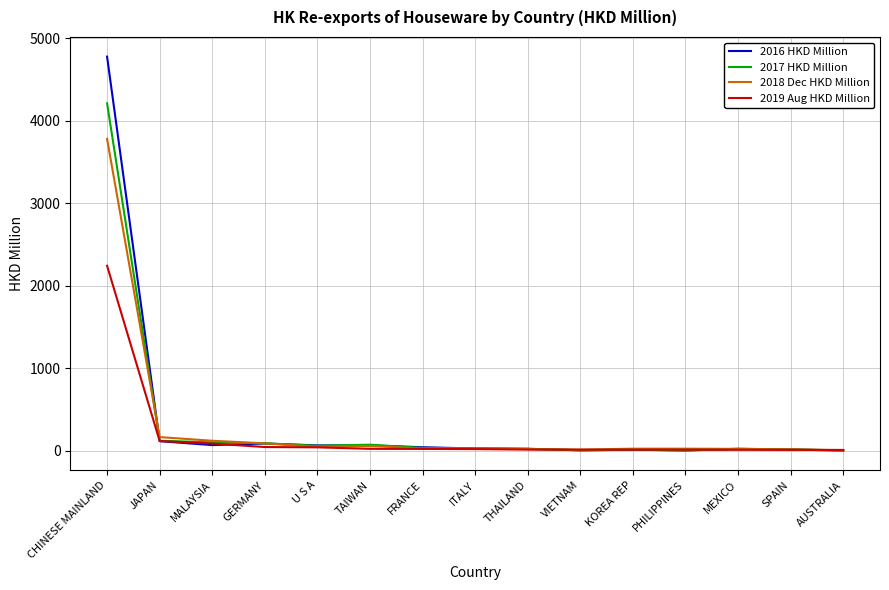

At which label does 2018 Dec HKD Million reach its peak?

CHINESE MAINLAND